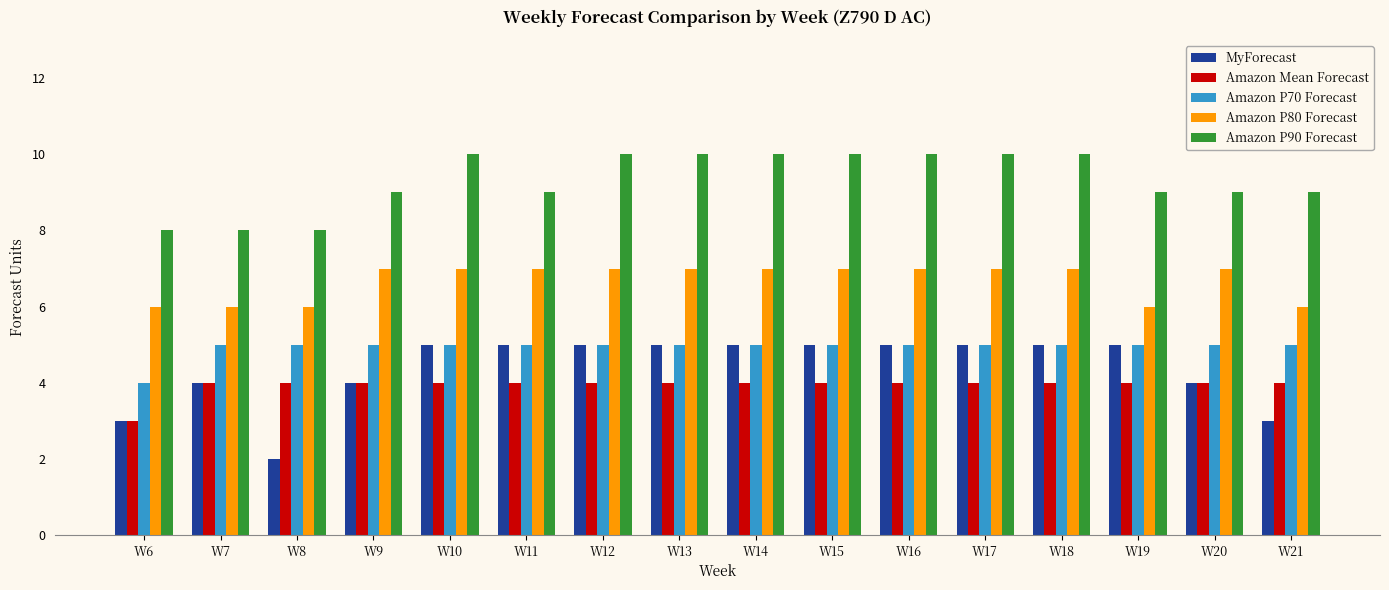

Is the value of Amazon P80 Forecast at W10 greater than the value of MyForecast at W19?

Yes